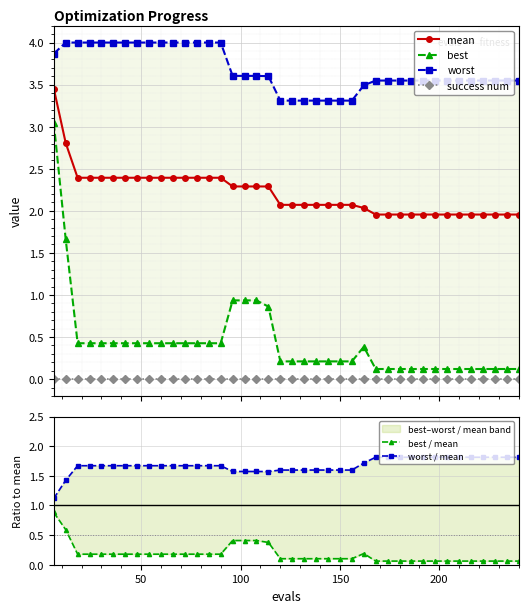

True or false: mean and success num cross at least once.

False